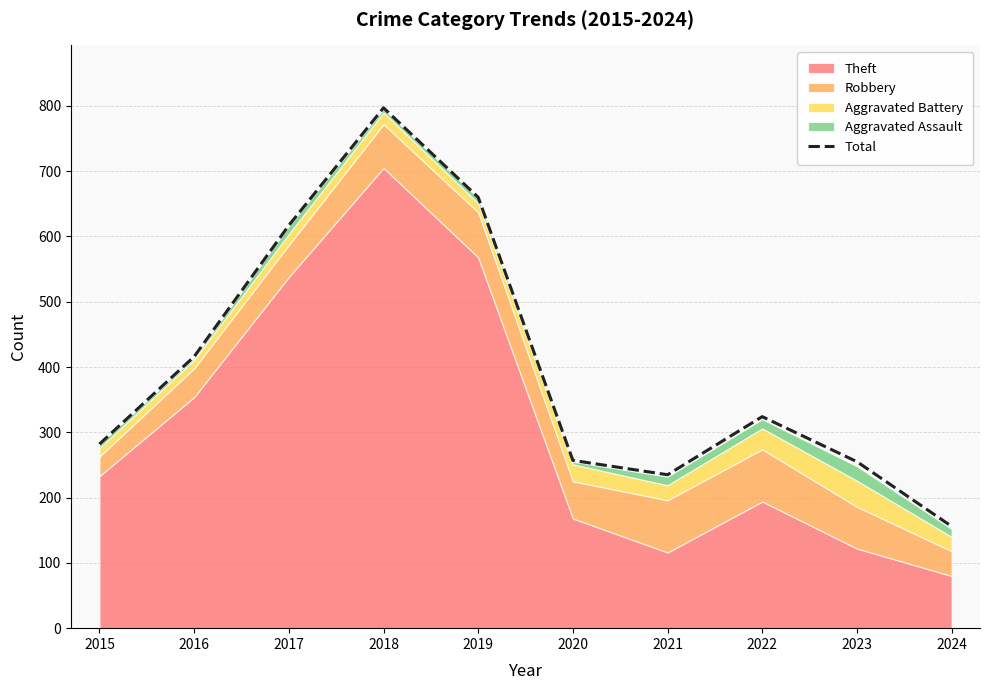

What is the ratio of the value at 2020 to the value at 2019?

0.4